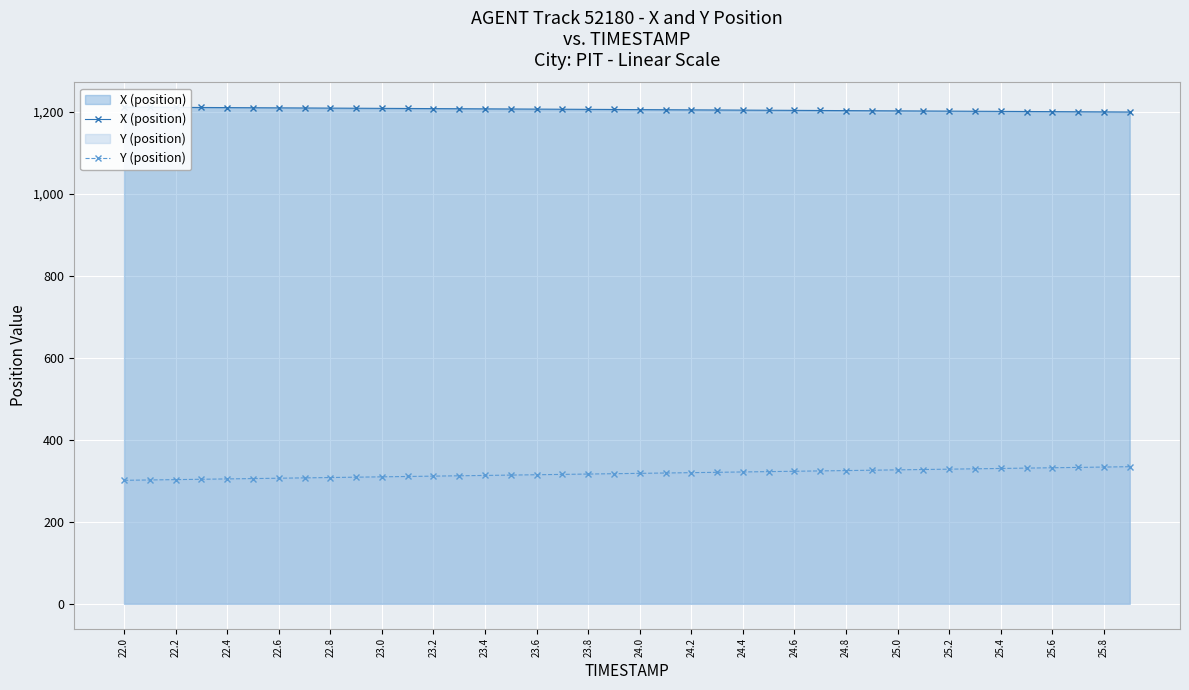

Reading left to right, extract all data points from this chart.

X (position): 1211.0	1210.7	1210.4	1210.1	1209.8	1209.5	1209.2	1208.9	1208.6	1208.3	1208.0	1207.7	1207.4	1207.1	1206.8	1206.4	1206.1	1205.8	1205.5	1205.2	1204.9	1204.6	1204.3	1204.0	1203.7	1203.4	1203.1	1202.8	1202.5	1202.2	1201.8	1201.5	1201.2	1200.9	1200.6	1200.3	1200.0	1199.7	1199.4	1199.1
Y (position): 301.0	301.9	302.7	303.6	304.4	305.3	306.1	307.0	307.8	308.7	309.5	310.4	311.2	312.1	312.9	313.8	314.6	315.4	316.3	317.1	318.0	318.8	319.7	320.5	321.4	322.2	323.1	323.9	324.8	325.6	326.5	327.4	328.2	329.1	329.9	330.8	331.6	332.5	333.4	334.2